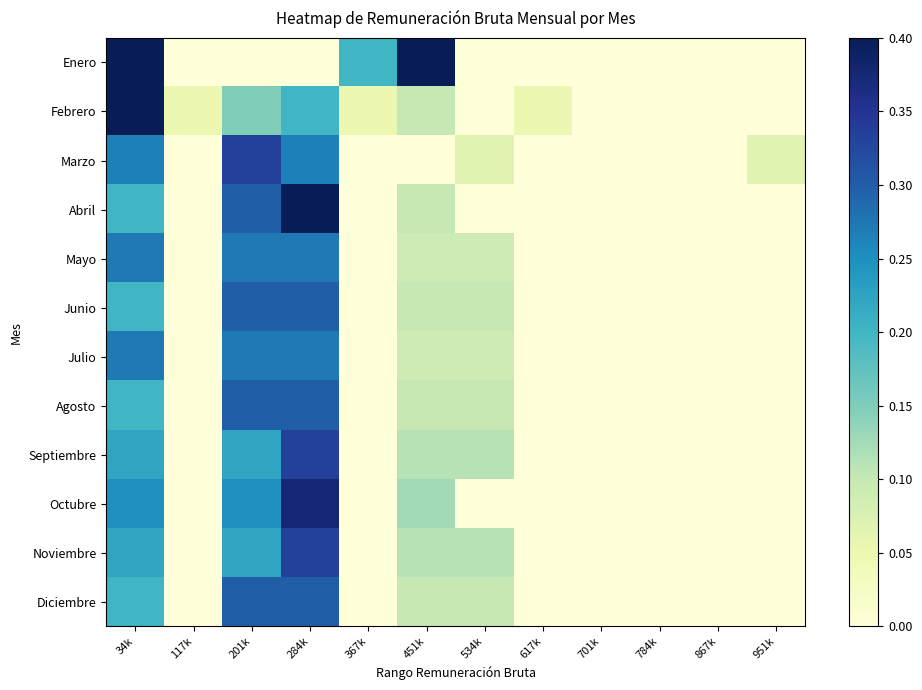

How many series are shown in this chart?

12